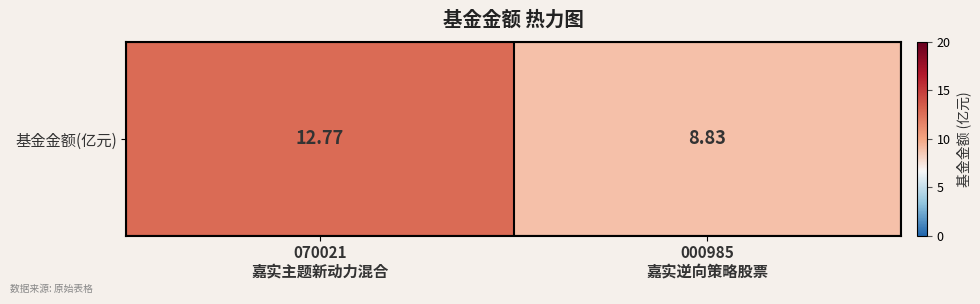

Which label corresponds to the smallest value in the chart?

000985
嘉实逆向策略股票